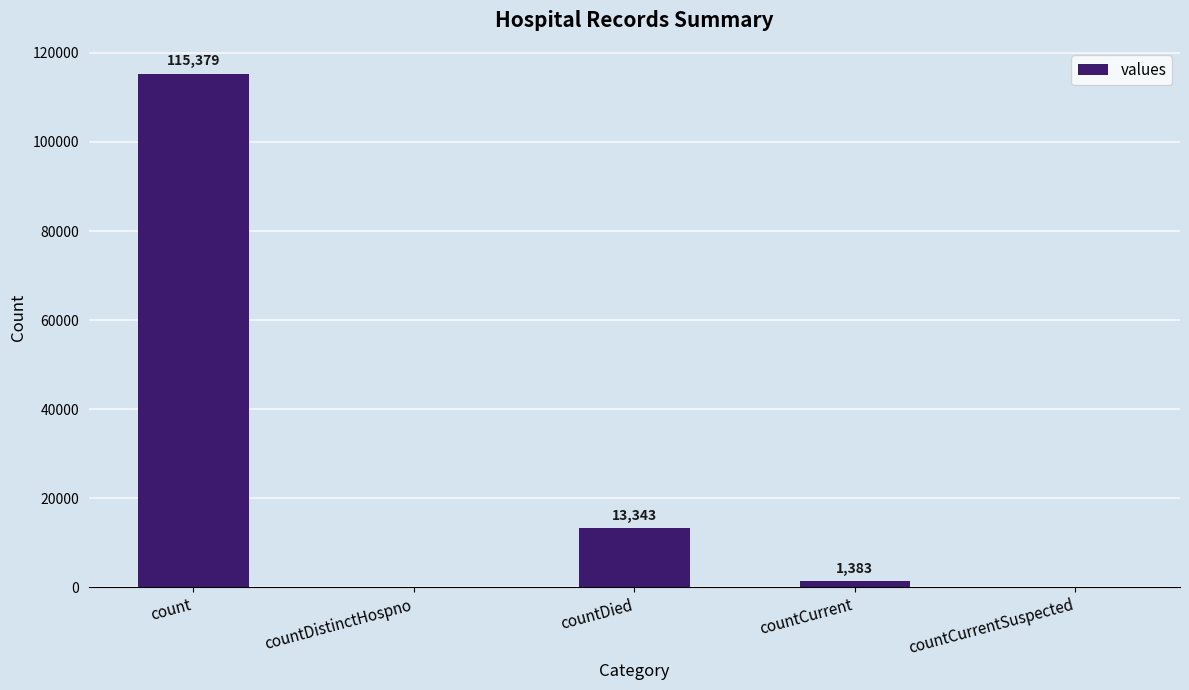

Reading left to right, list all the values displayed in this chart.

115379	0	13343	1383	0